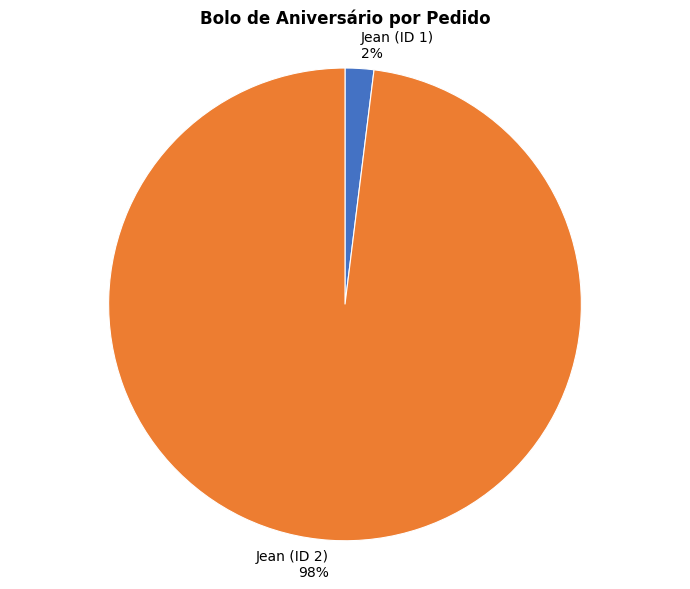

Between Jean (ID 1) and Jean (ID 2), which is larger?

Jean (ID 2)